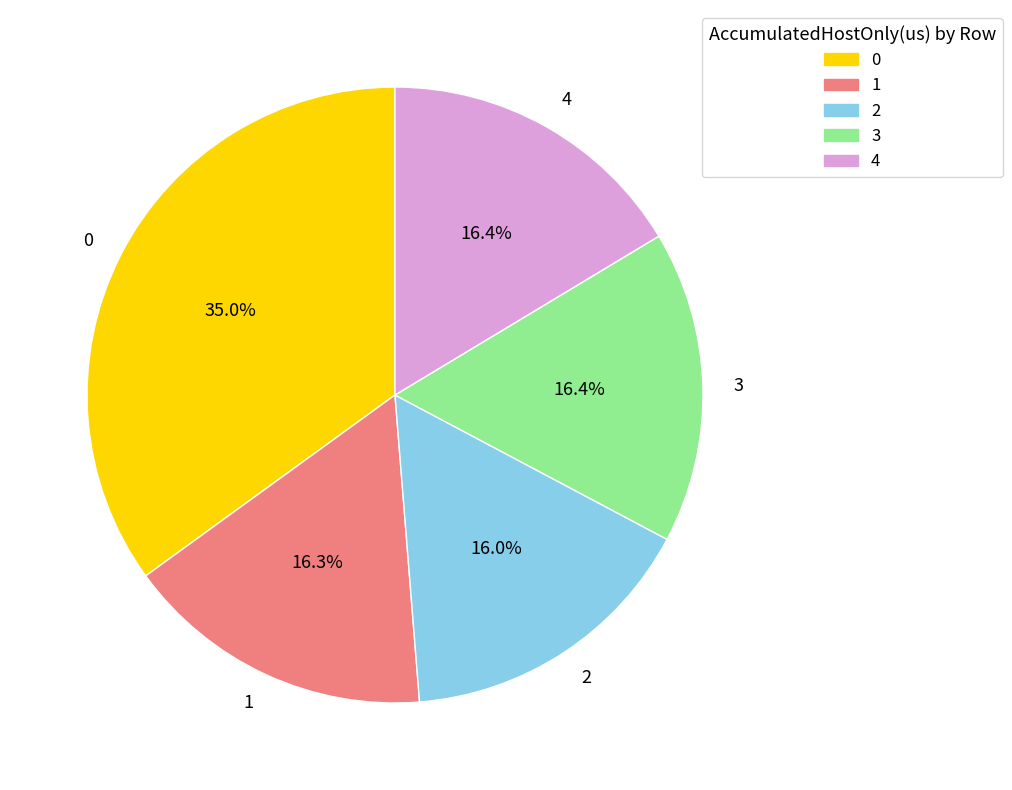

To the nearest percent, what is the combined percentage of 0 and 2?

51%